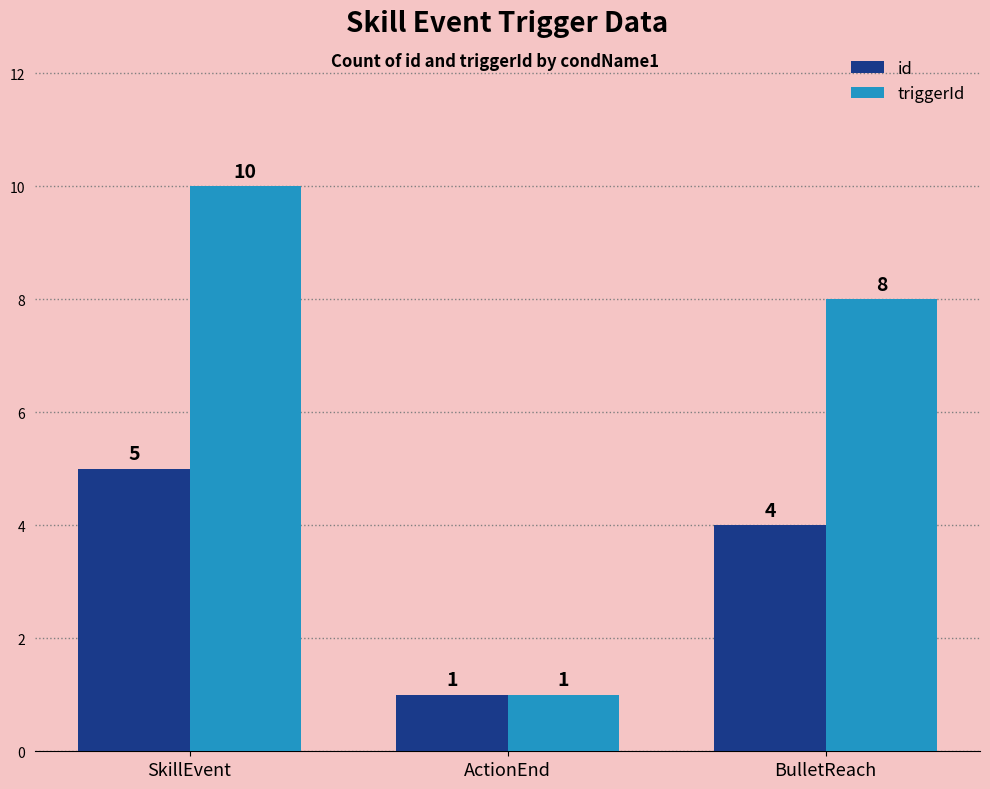

Reading left to right, transcribe all the data shown in this chart.

id: 5	1	4
triggerId: 10	1	8